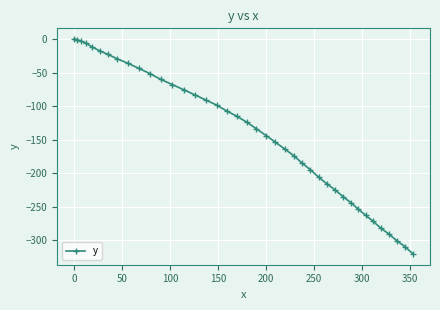

What is the smallest value displayed?

-320.1